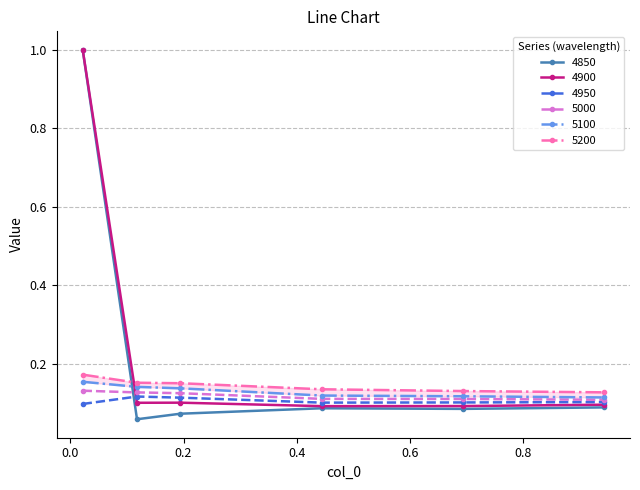

What is the highest value of the 4900 series?

1.0